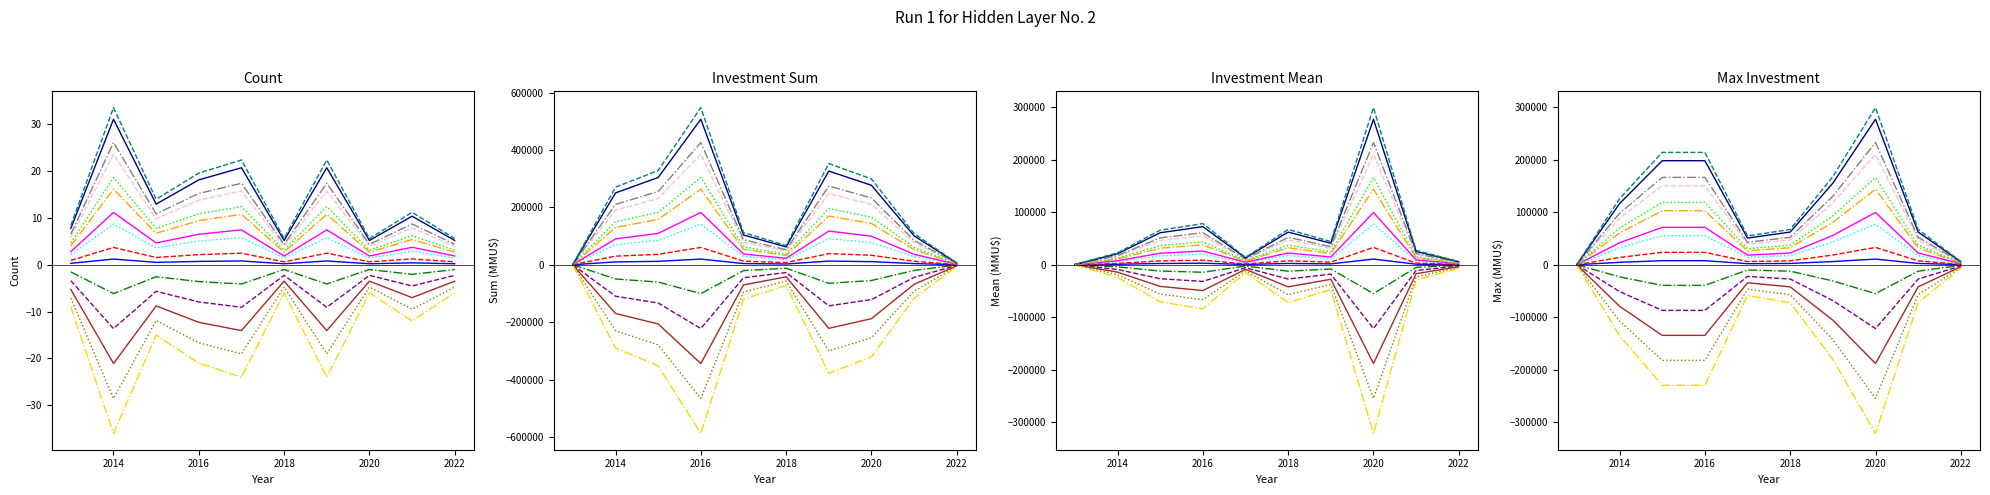

How many data points in Count are less than 4?

5